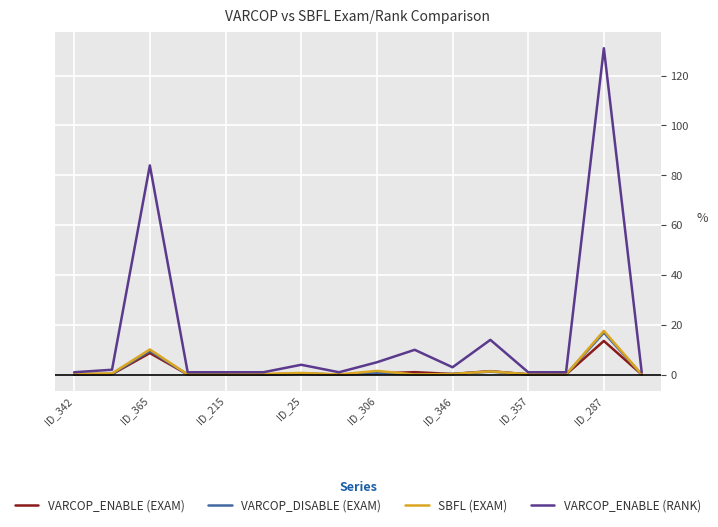

Which series has the largest total across all categories?

VARCOP_ENABLE (RANK)